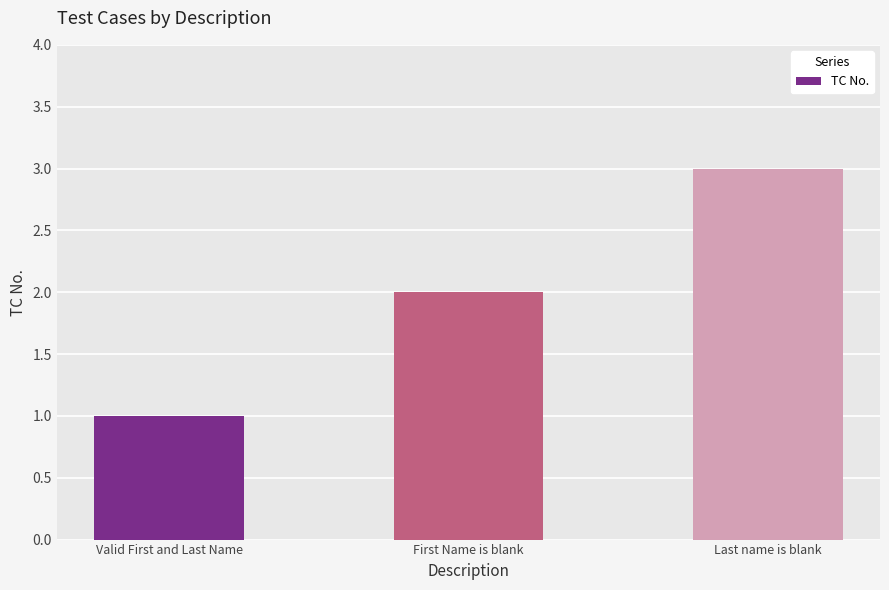

What is the minimum value shown in the chart?

1